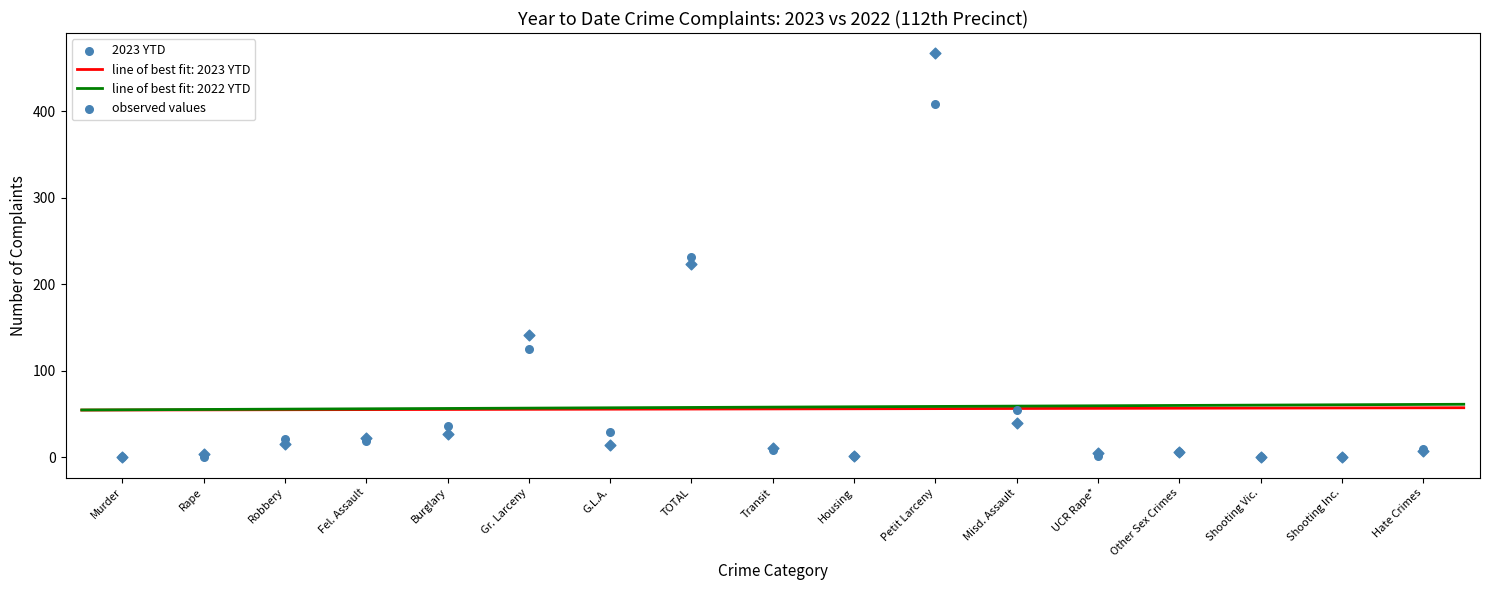

What is the change in value from Other Sex Crimes to Shooting Inc.?

-6